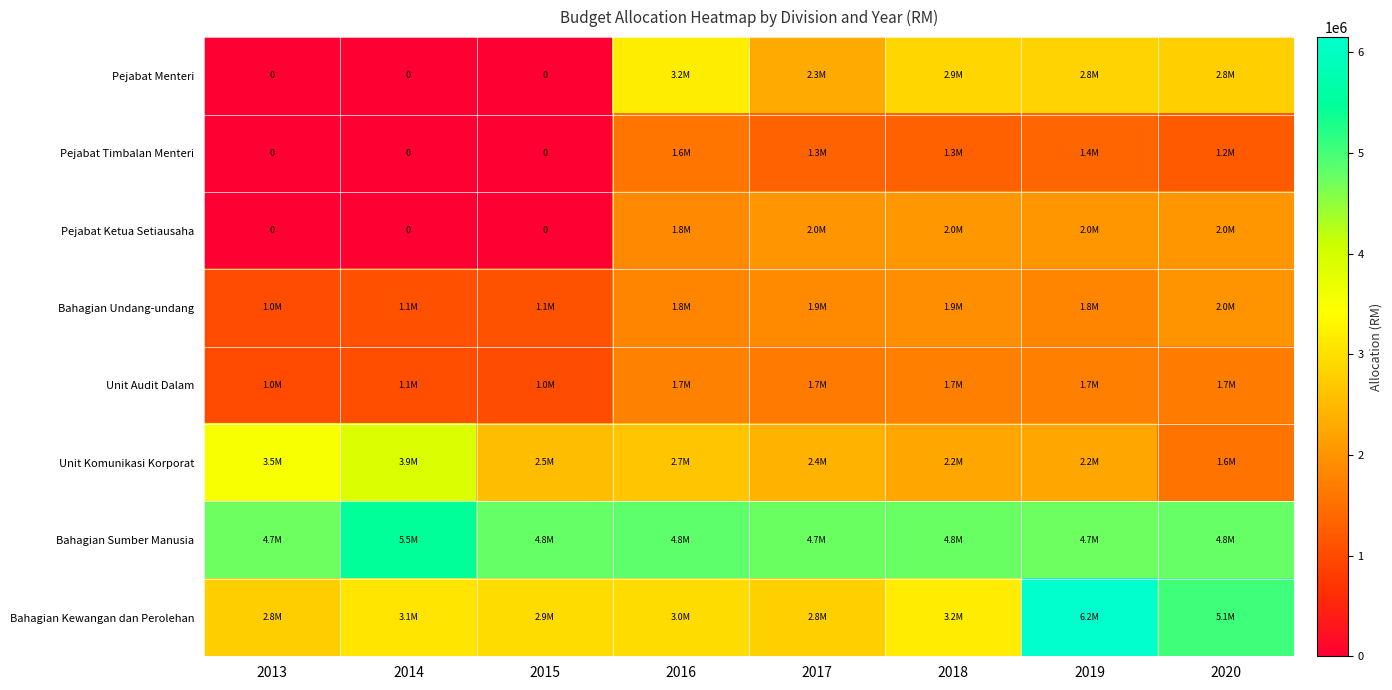

At which label is Pejabat Ketua Setiausaha closest to 1021150?

2016